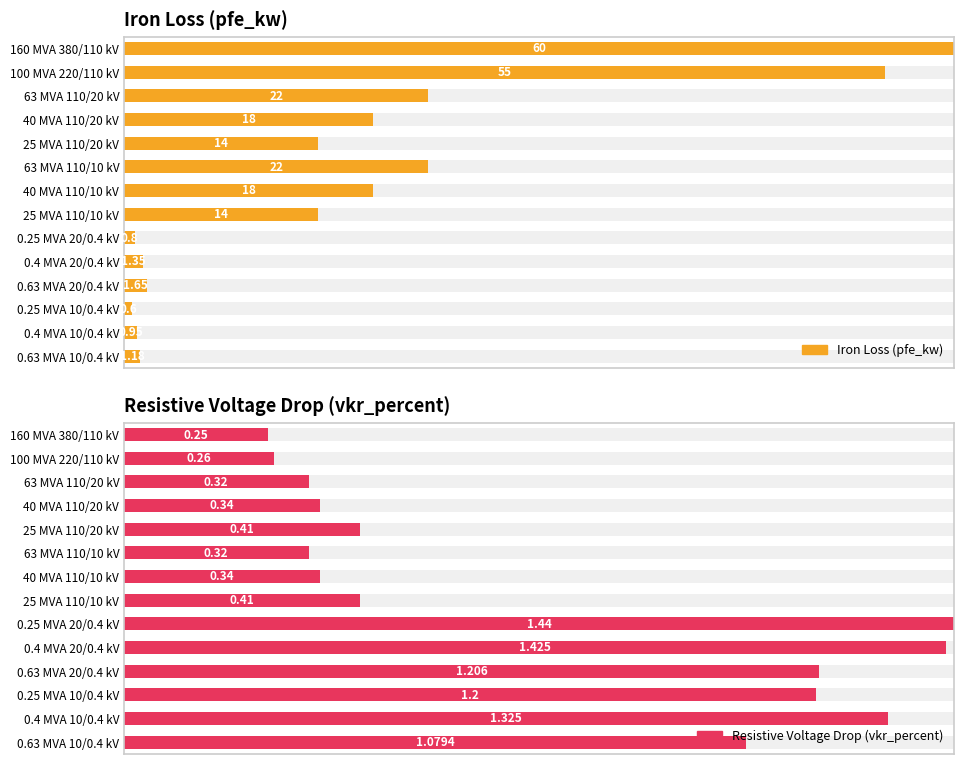

True or false: Iron Loss (pfe_kw) has a value of 0.0 at 12.

False